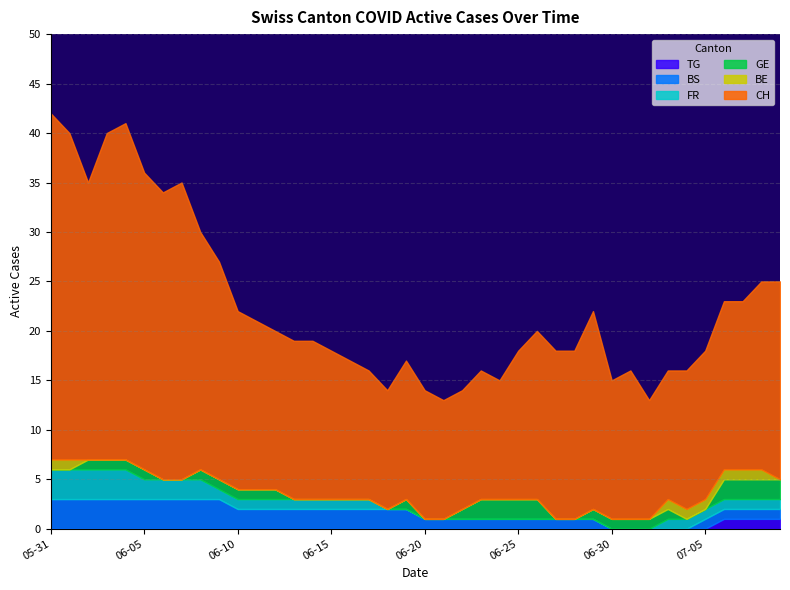

At which label is BS closest to 1?

20